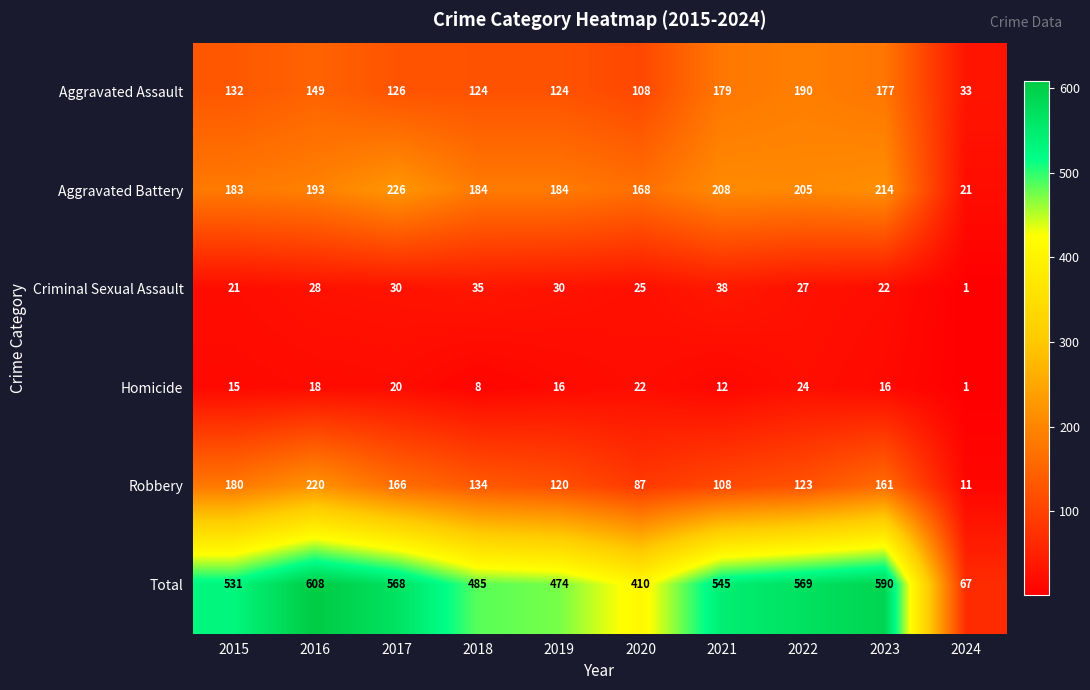

What is the average value of the Total series?

485